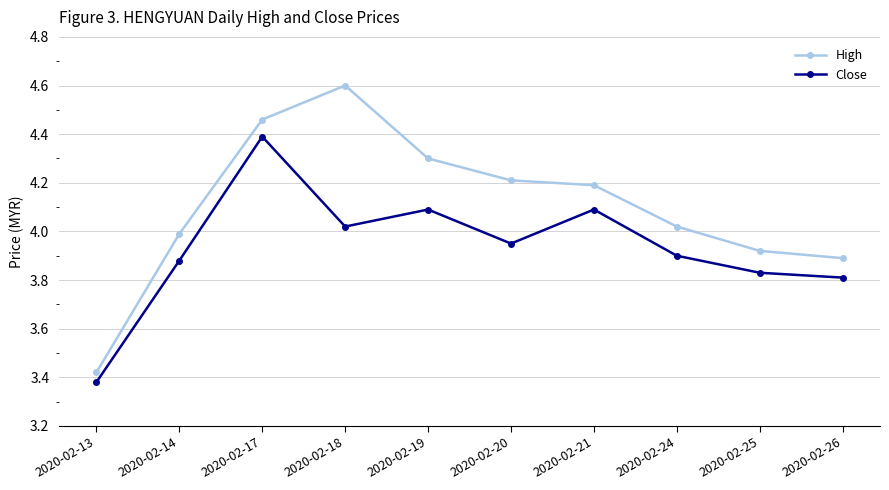

True or false: High has a value of 4.2 at 2020-02-21.

True